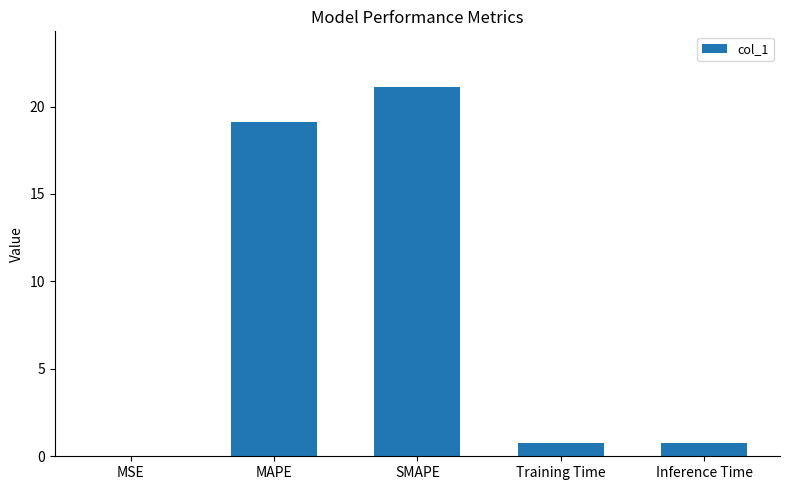

Which category has the highest value across all series?

SMAPE